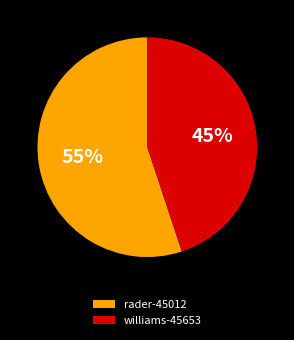

What is the largest slice in the pie chart?

rader-45012